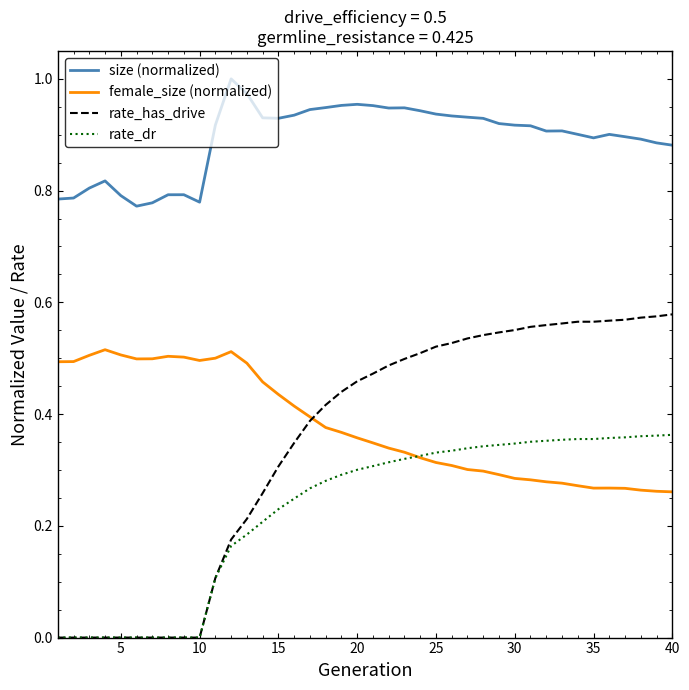

Which series has the largest total across all categories?

size (normalized)